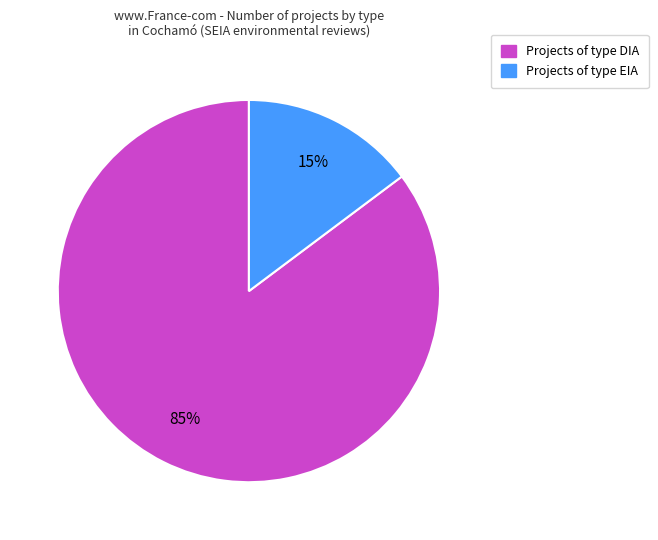

To the nearest percent, what is the difference between the largest and smallest slice percentages?

70%